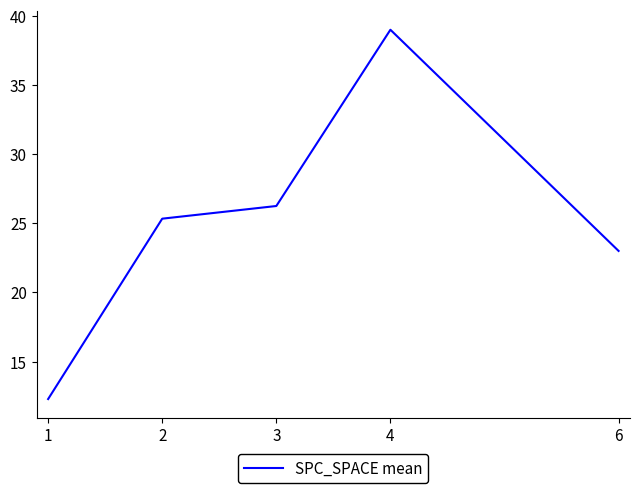

What is the change in value from 2 to 4?

+13.7